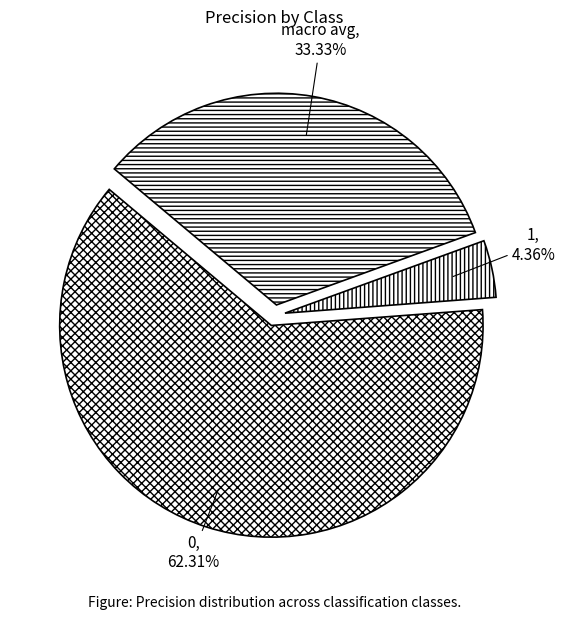

Between 1 and macro avg, which is larger?

macro avg